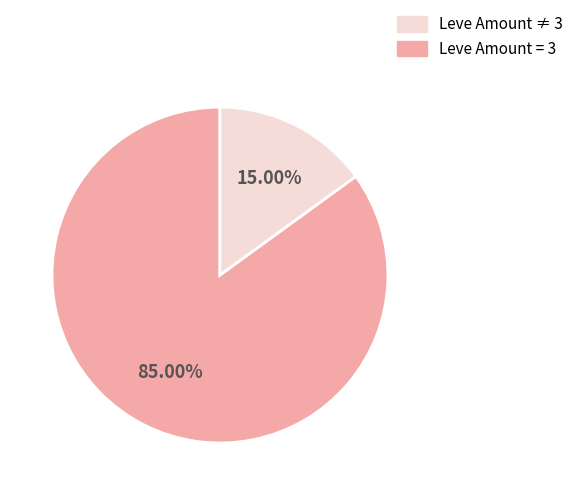

Is there a majority slice in this chart?

Yes